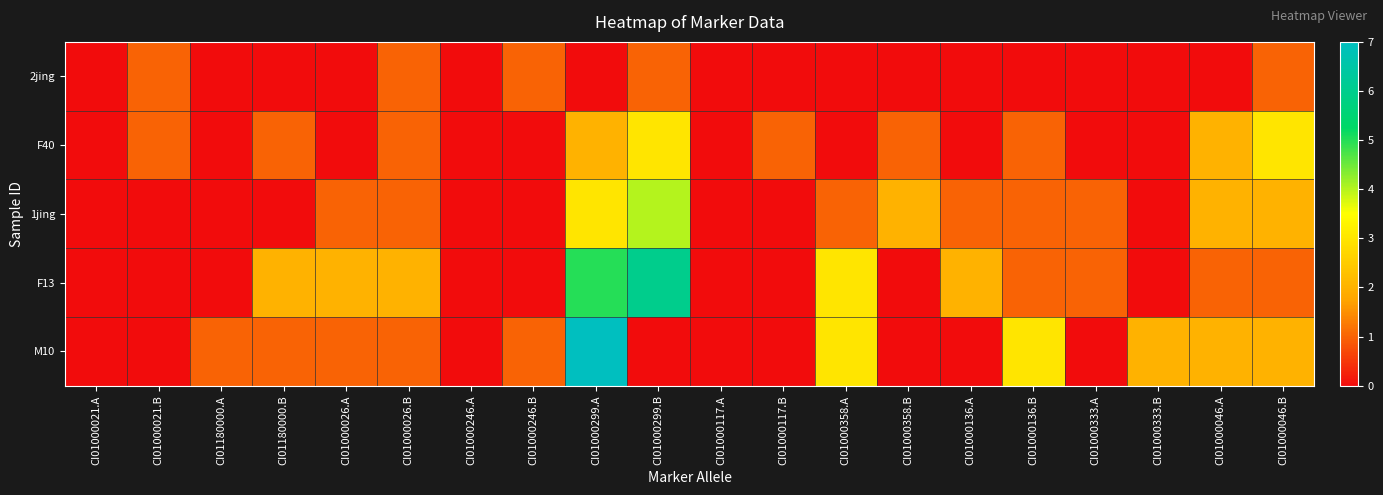

Reading right to left, what are all the values shown in this chart?

2jing: CI01000046.B=1	CI01000046.A=0	CI01000333.B=0	CI01000333.A=0	CI01000136.B=0	CI01000136.A=0	CI01000358.B=0	CI01000358.A=0	CI01000117.B=0	CI01000117.A=0	CI01000299.B=1	CI01000299.A=0	CI01000246.B=1	CI01000246.A=0	CI01000026.B=1	CI01000026.A=0	CI01180000.B=0	CI01180000.A=0	CI01000021.B=1	CI01000021.A=0
F40: CI01000046.B=3	CI01000046.A=2	CI01000333.B=0	CI01000333.A=0	CI01000136.B=1	CI01000136.A=0	CI01000358.B=1	CI01000358.A=0	CI01000117.B=1	CI01000117.A=0	CI01000299.B=3	CI01000299.A=2	CI01000246.B=0	CI01000246.A=0	CI01000026.B=1	CI01000026.A=0	CI01180000.B=1	CI01180000.A=0	CI01000021.B=1	CI01000021.A=0
1jing: CI01000046.B=2	CI01000046.A=2	CI01000333.B=0	CI01000333.A=1	CI01000136.B=1	CI01000136.A=1	CI01000358.B=2	CI01000358.A=1	CI01000117.B=0	CI01000117.A=0	CI01000299.B=4	CI01000299.A=3	CI01000246.B=0	CI01000246.A=0	CI01000026.B=1	CI01000026.A=1	CI01180000.B=0	CI01180000.A=0	CI01000021.B=0	CI01000021.A=0
F13: CI01000046.B=1	CI01000046.A=1	CI01000333.B=0	CI01000333.A=1	CI01000136.B=1	CI01000136.A=2	CI01000358.B=0	CI01000358.A=3	CI01000117.B=0	CI01000117.A=0	CI01000299.B=6	CI01000299.A=5	CI01000246.B=0	CI01000246.A=0	CI01000026.B=2	CI01000026.A=2	CI01180000.B=2	CI01180000.A=0	CI01000021.B=0	CI01000021.A=0
M10: CI01000046.B=2	CI01000046.A=2	CI01000333.B=2	CI01000333.A=0	CI01000136.B=3	CI01000136.A=0	CI01000358.B=0	CI01000358.A=3	CI01000117.B=0	CI01000117.A=0	CI01000299.B=0	CI01000299.A=7	CI01000246.B=1	CI01000246.A=0	CI01000026.B=1	CI01000026.A=1	CI01180000.B=1	CI01180000.A=1	CI01000021.B=0	CI01000021.A=0